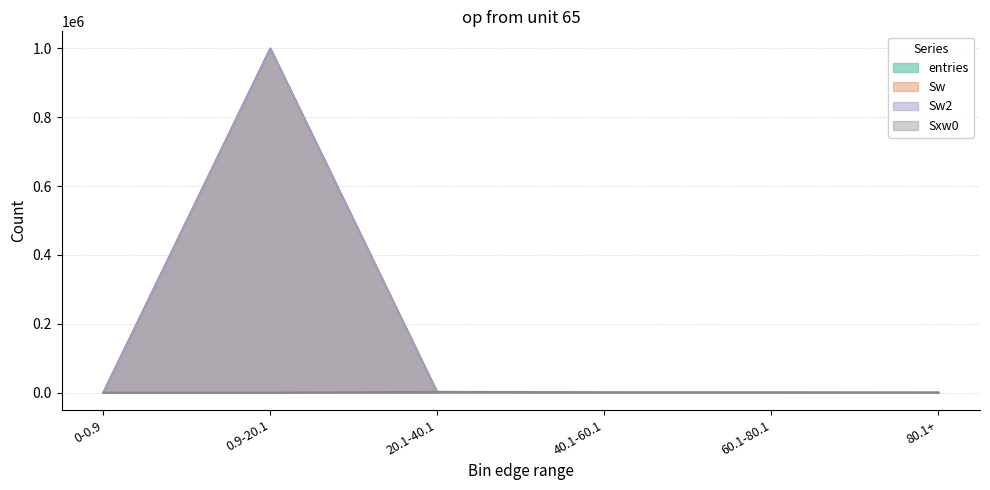

True or false: entries and Sw2 cross at least once.

False